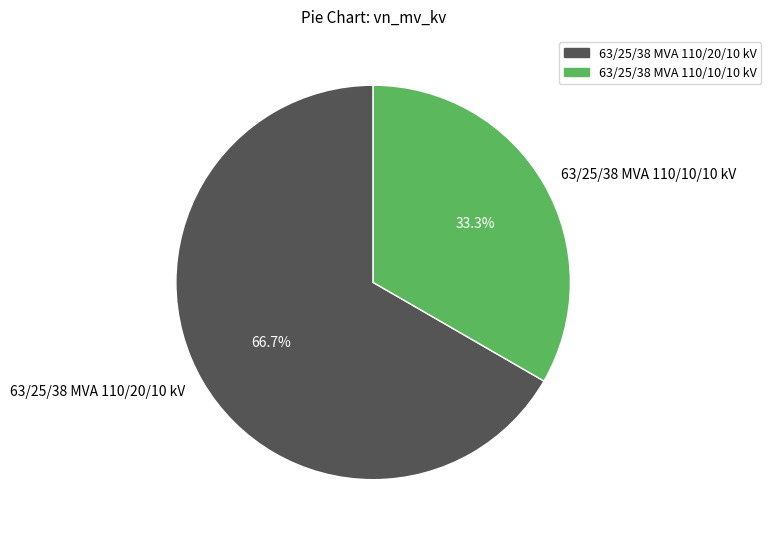

Which slice represents more than half of the pie?

63/25/38 MVA 110/20/10 kV